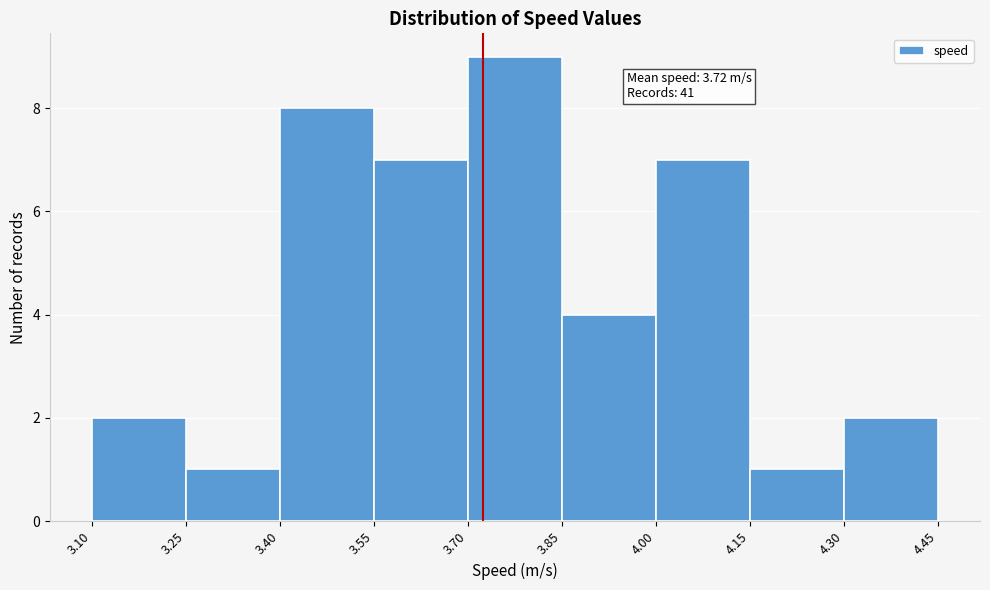

Over which range of the x-axis is the bar tallest?

3.70 to 3.85